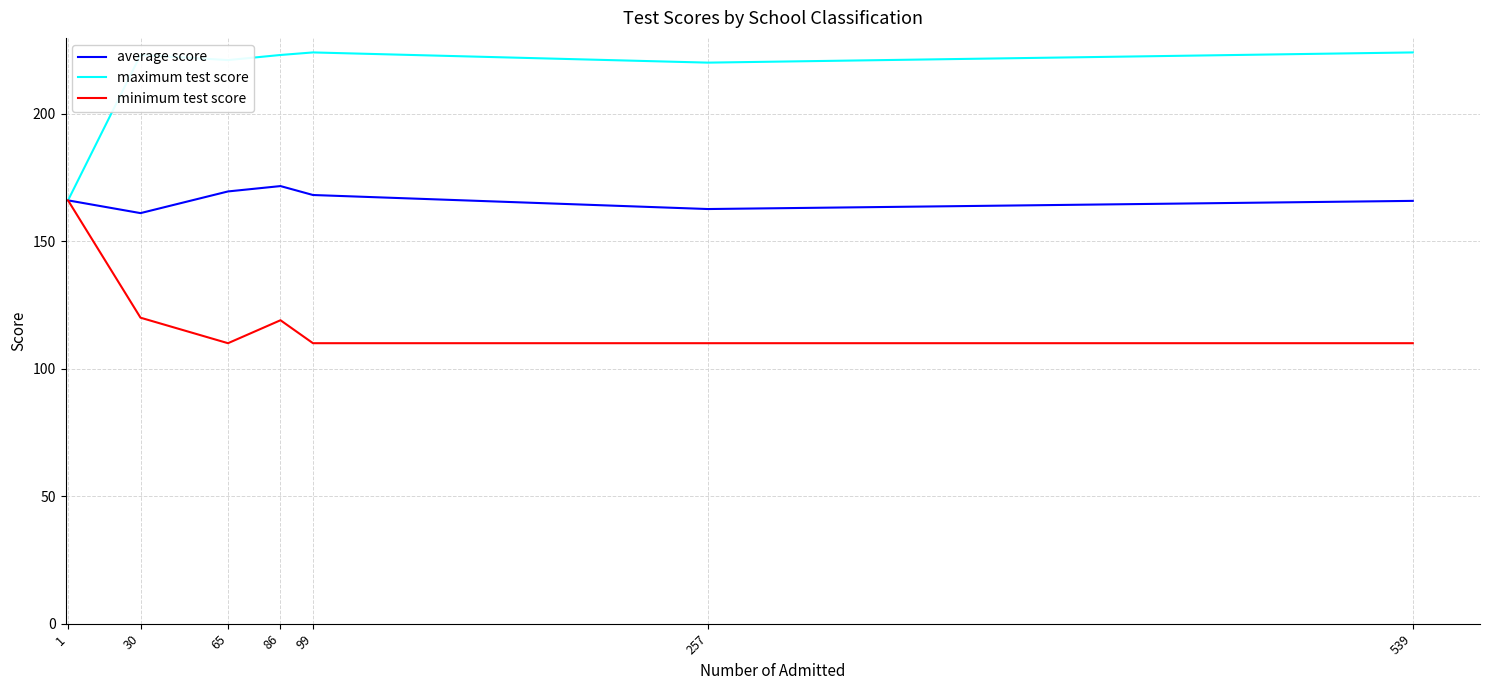

Rank the series at 65 from highest to lowest value.

maximum test score, average score, minimum test score